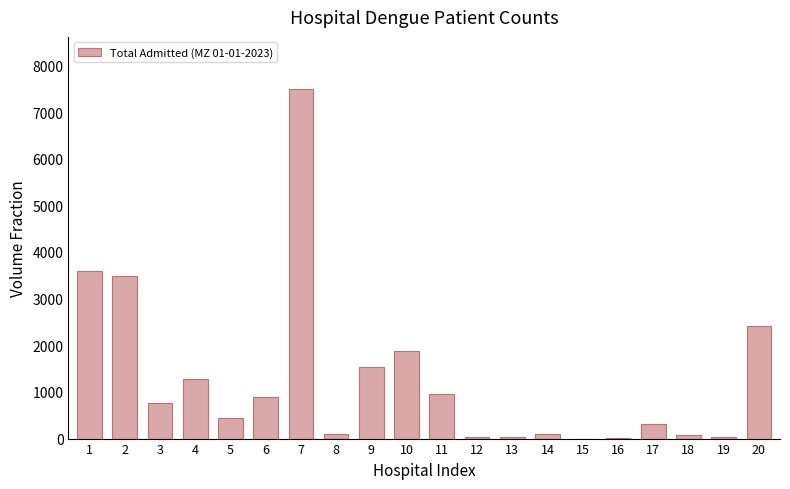

What is the sum of all values?

25447